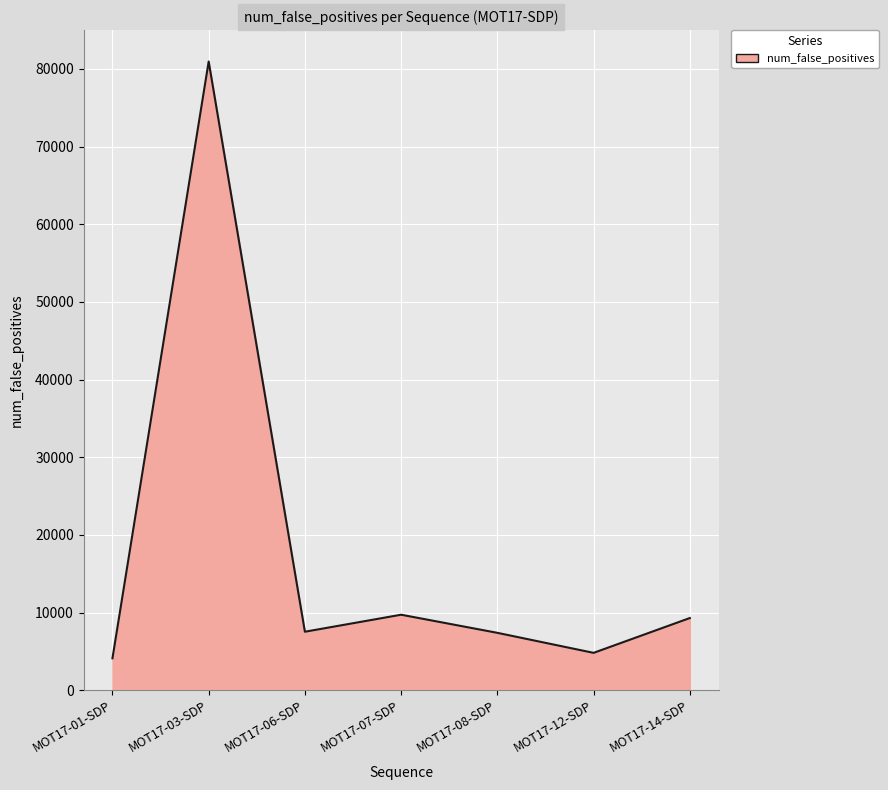

What is the change in value from MOT17-06-SDP to MOT17-14-SDP?

+1762